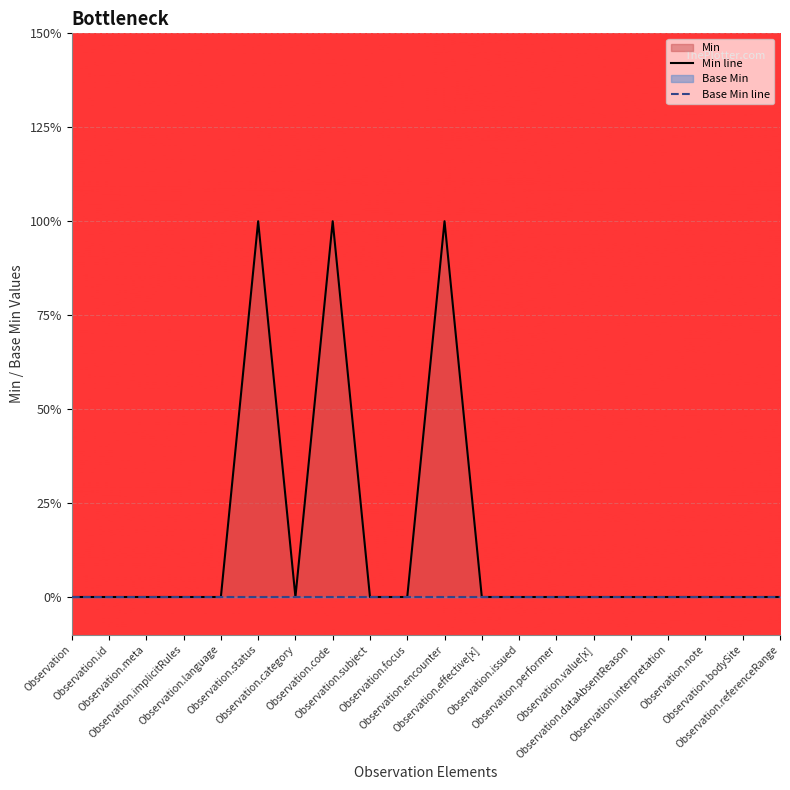

At which label is Min line closest to 0?

Observation